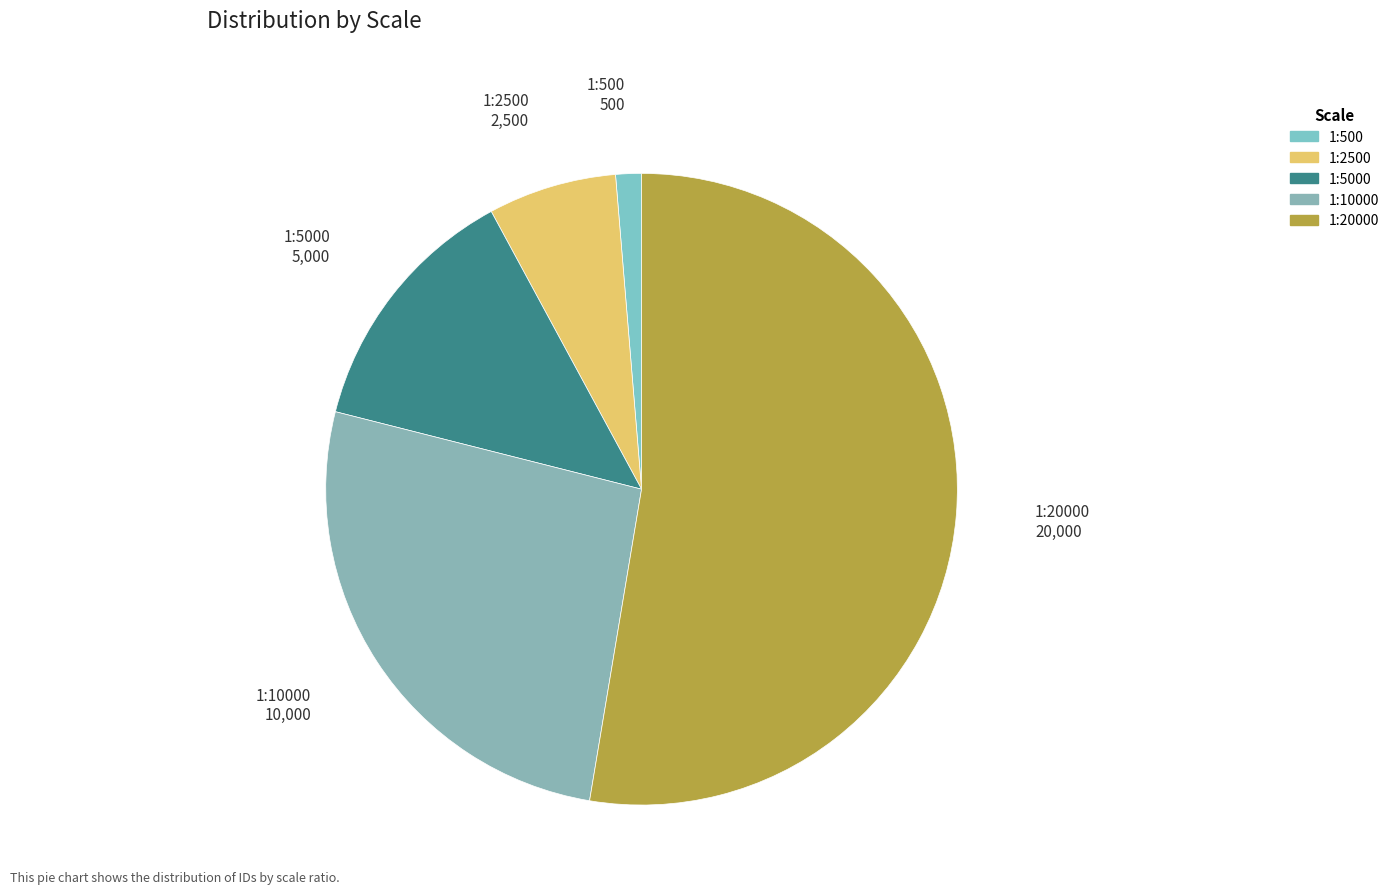

Which has a higher value, 1:2500 or 1:5000?

1:5000